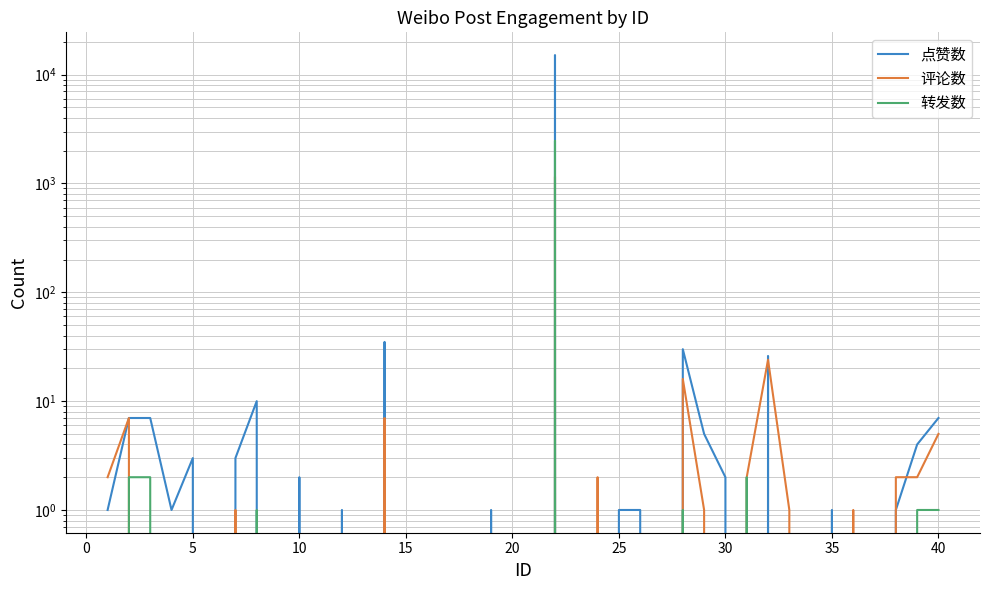

True or false: 评论数 has a value of 0 at 30.

True